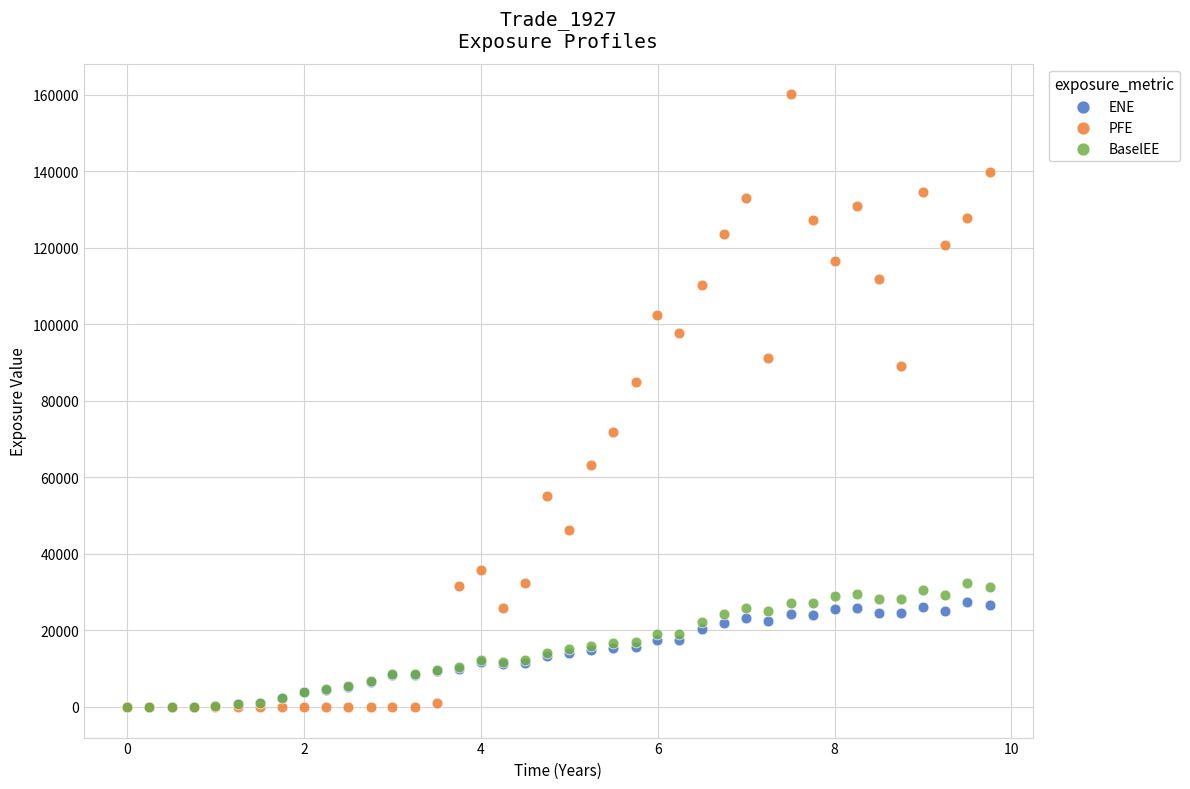

Which series contains the highest Y value?

PFE